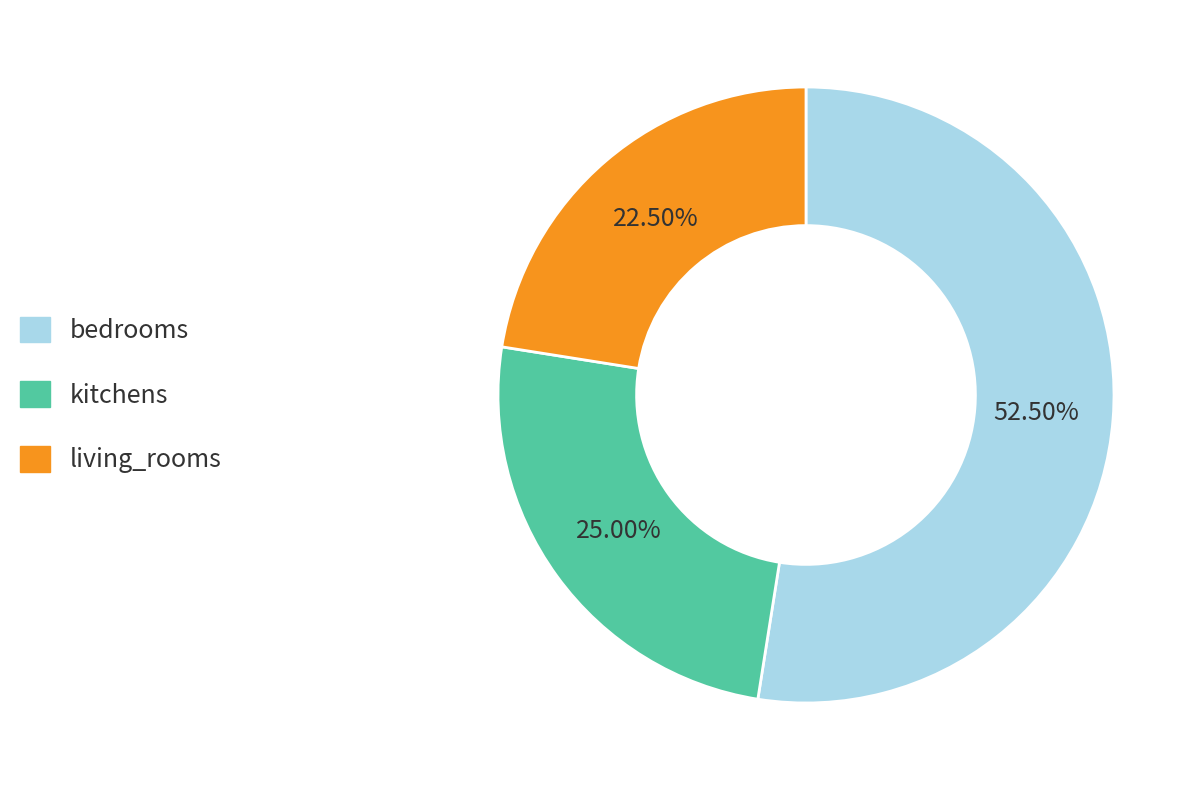

Which category has the smallest portion of the pie?

living_rooms